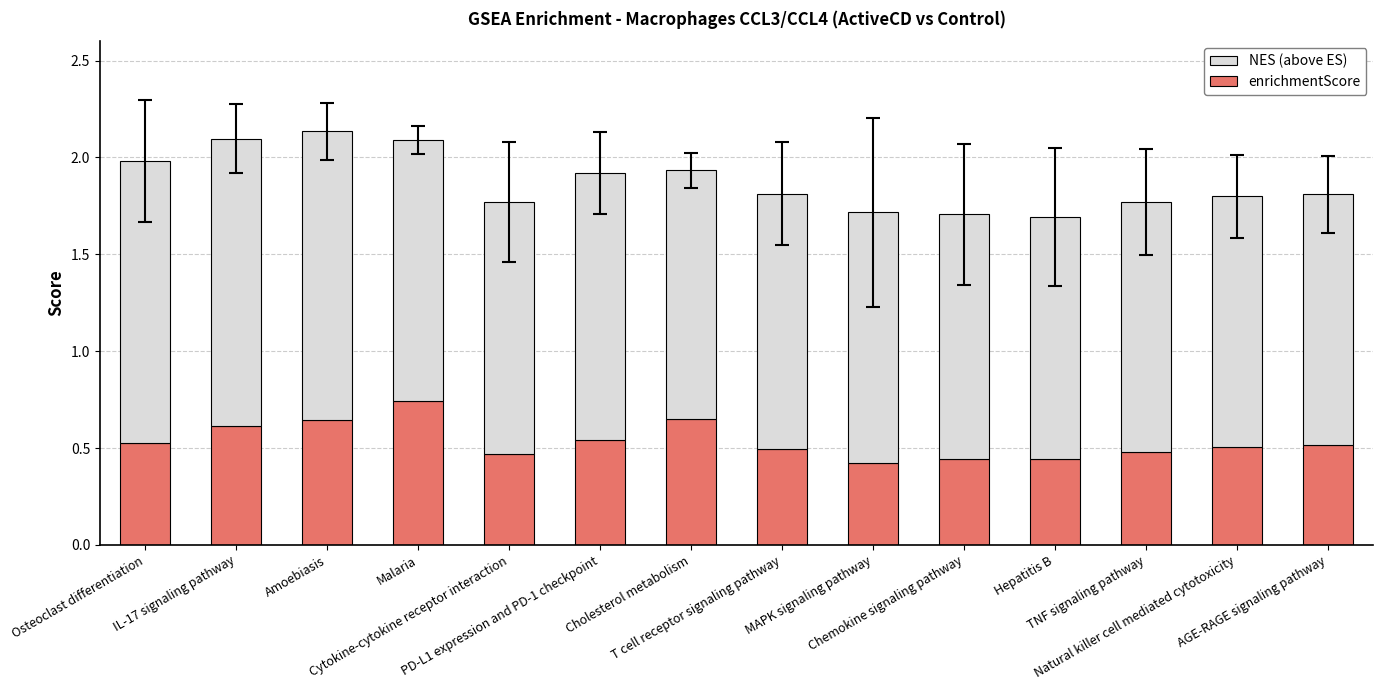

What is the difference between the maximum and second lowest values in the enrichmentScore series?

0.3